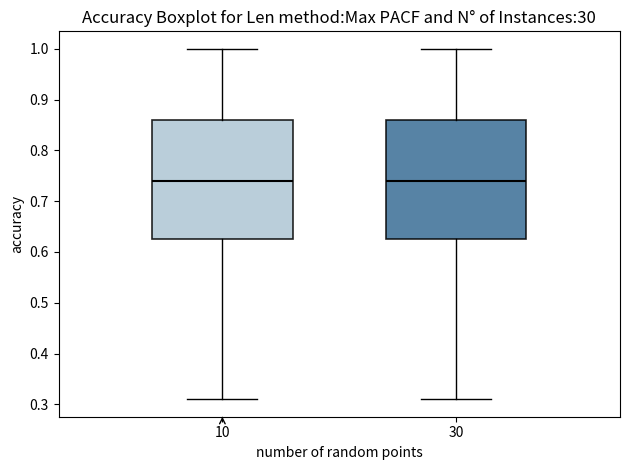

Where does the median line of the box at x = 30 sit on the y-axis? The values are not printed on the chart, so give them approximately, as read against the axis.

0.74